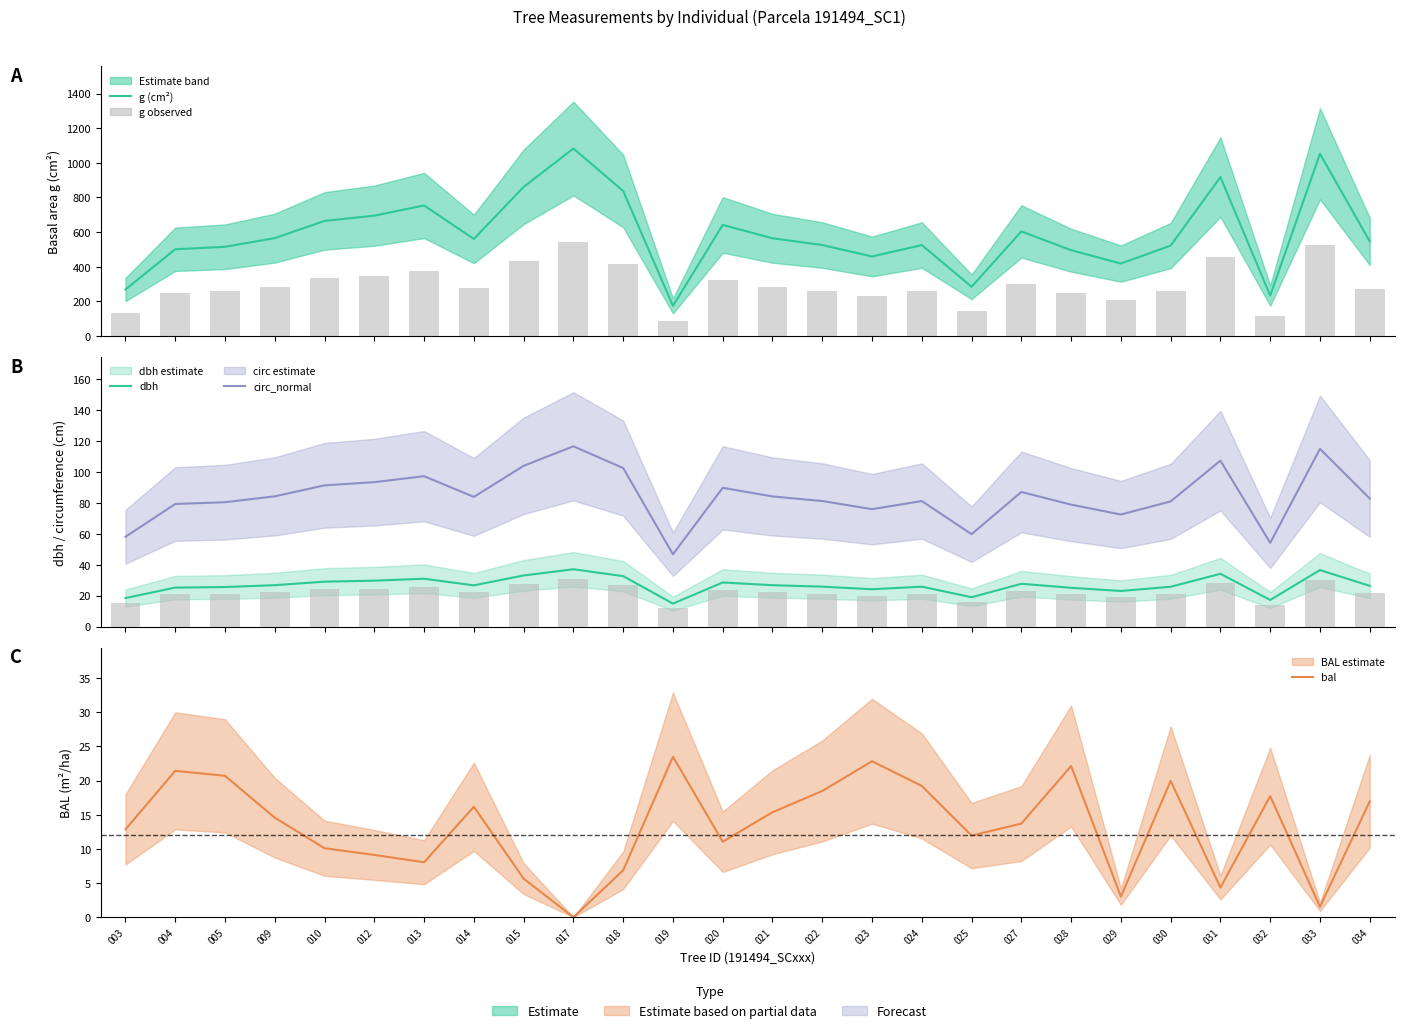

Does the chart contain any negative values?

No